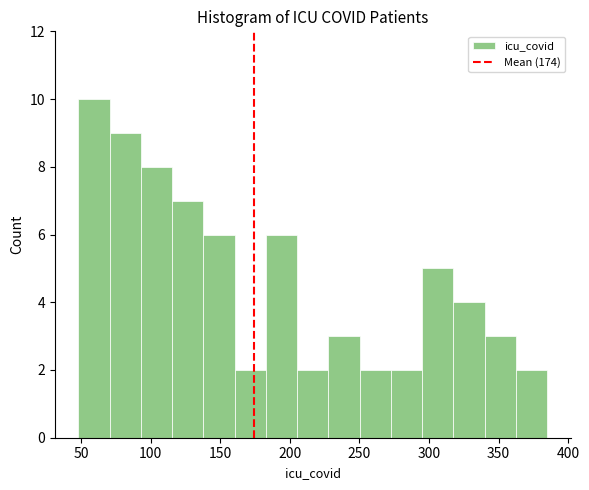

Reading left to right, list every bar in this chart as the range it spans on the x-axis followed by its height. Neither the bar edges nor the heights are printed on the chart, so give them approximately, as read against the axes.

50 to 70: 10
70 to 95: 9
95 to 115: 8
115 to 140: 7
140 to 160: 6
160 to 185: 2
185 to 205: 6
205 to 230: 2
230 to 250: 3
250 to 275: 2
275 to 295: 2
295 to 320: 5
320 to 340: 4
340 to 365: 3
365 to 385: 2